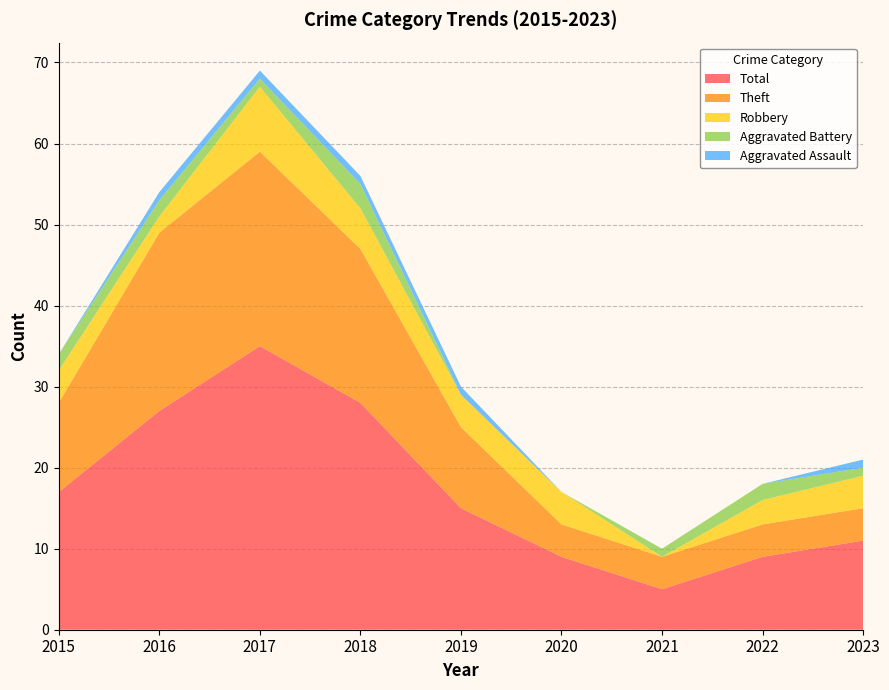

What is the difference between the second highest and second lowest values in the Aggravated Battery series?

2